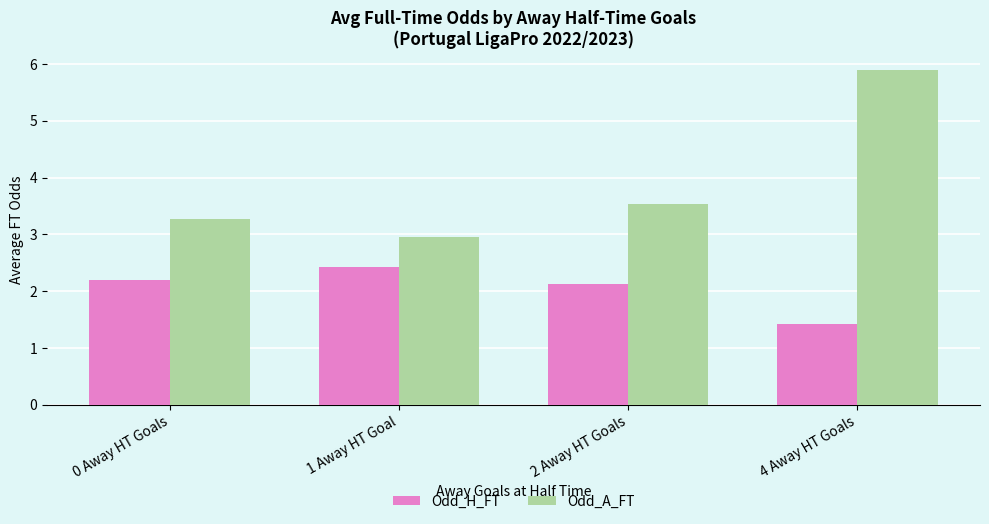

What is the maximum value for Odd_H_FT?

2.4